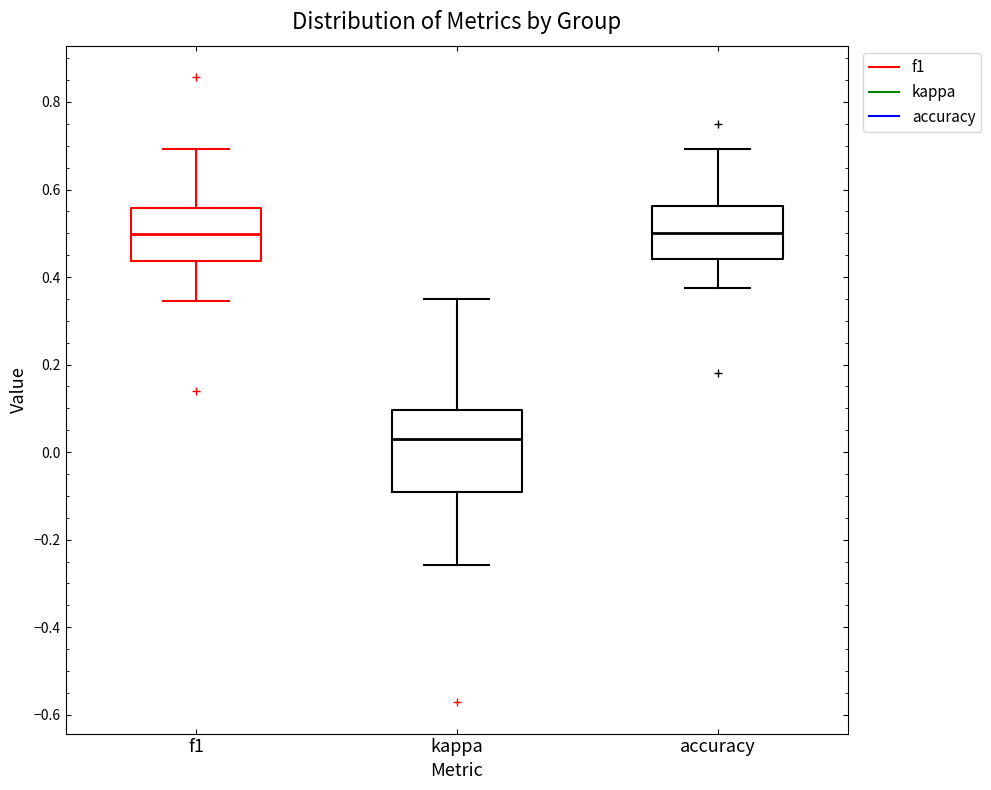

Reading left to right, transcribe this box plot: for each box, give where its median line is, the range the box spans, and where its two whiskers end, as read against the y-axis. The values are not printed on the chart, so give them approximately, as read against the axis.

f1: median 0.50, box 0.44 to 0.56, whiskers 0.34 to 0.70
kappa: median 0.02, box -0.10 to 0.10, whiskers -0.26 to 0.36
accuracy: median 0.50, box 0.44 to 0.56, whiskers 0.38 to 0.70